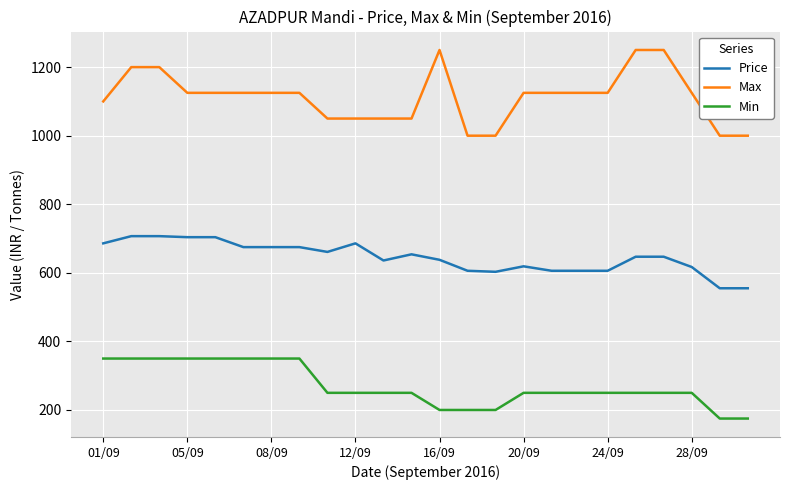

True or false: Price and Max cross at least once.

False